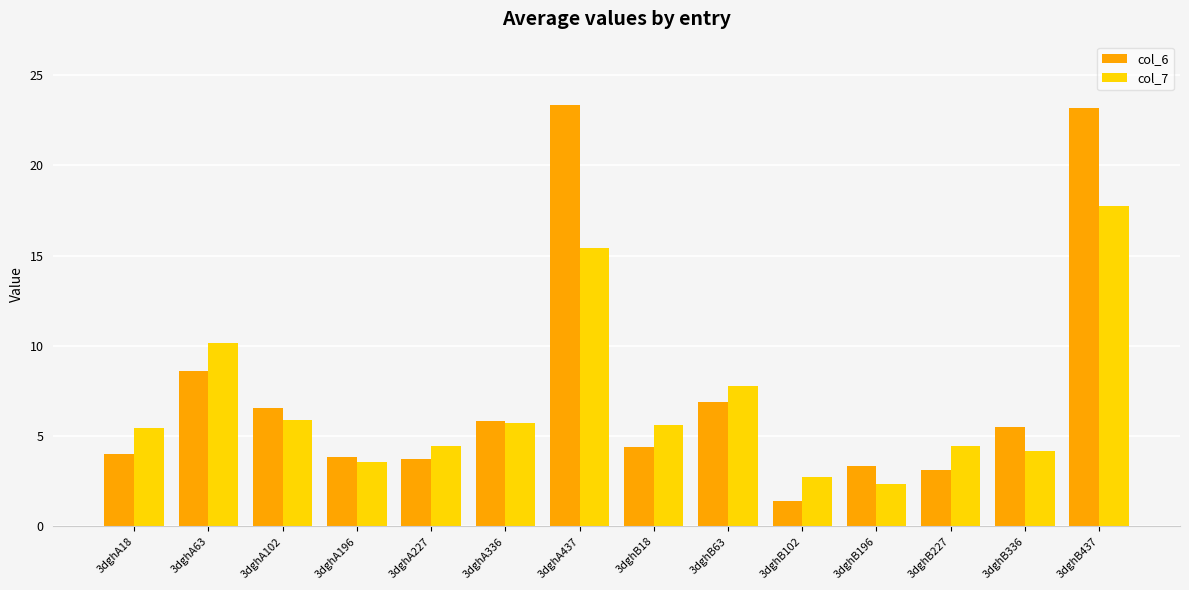

How many bars are there in total?

28